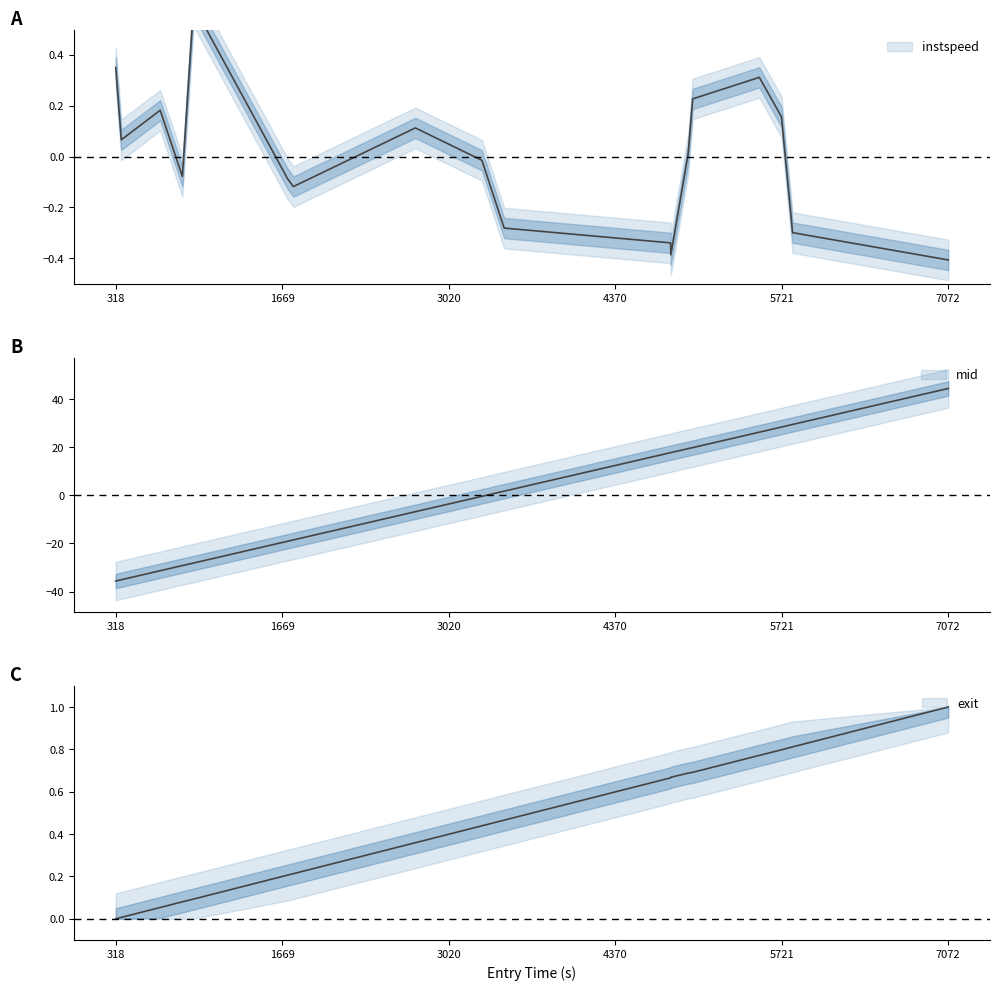

How many data points in instspeed are less than 0?

9